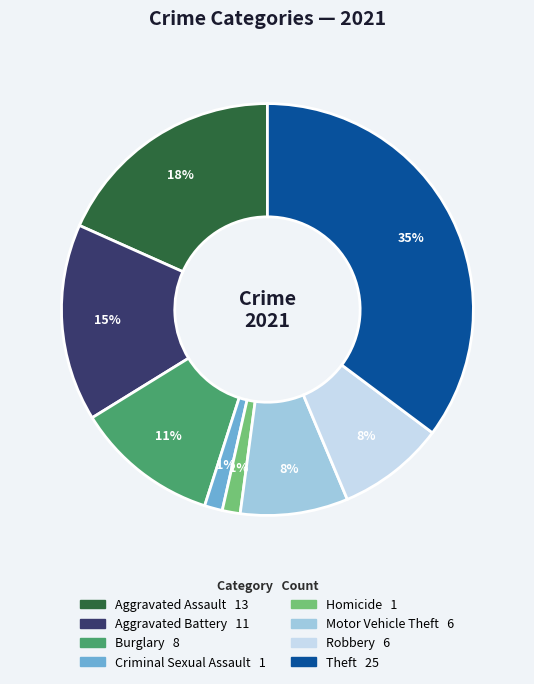

To the nearest percent, what is the average slice percentage?

12%